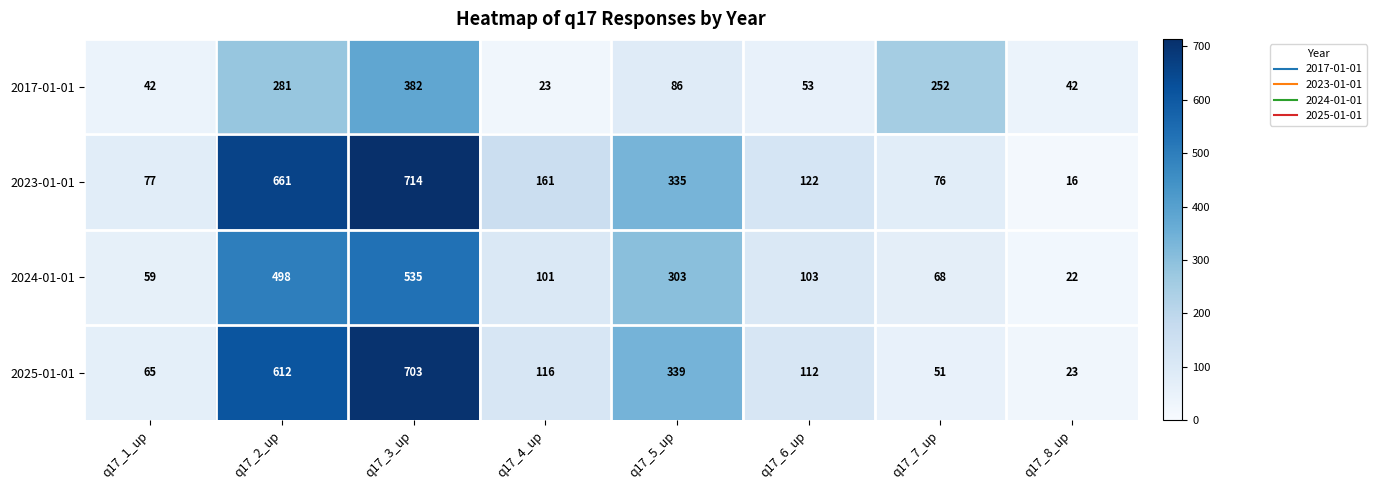

What is the difference between the 2017-01-01 values at q17_7_up and q17_1_up?

210